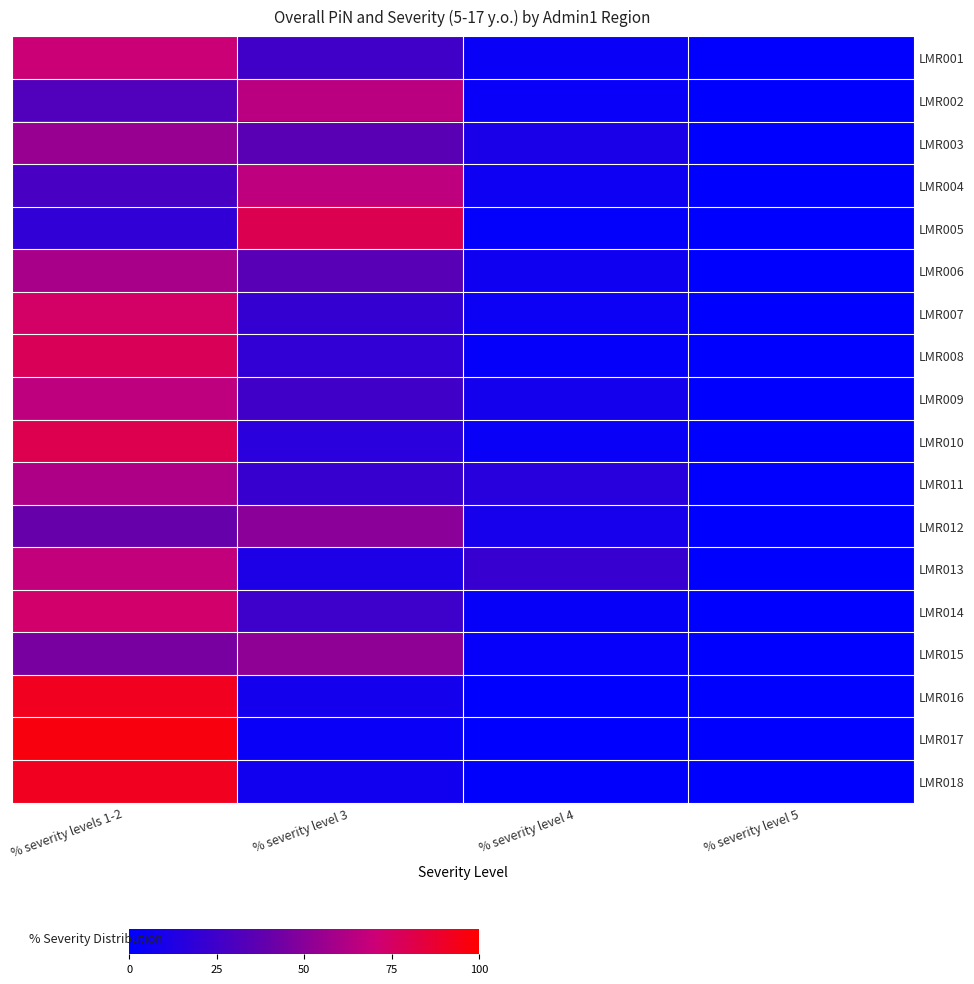

What is the total value across all series at % severity level 5?

1.4